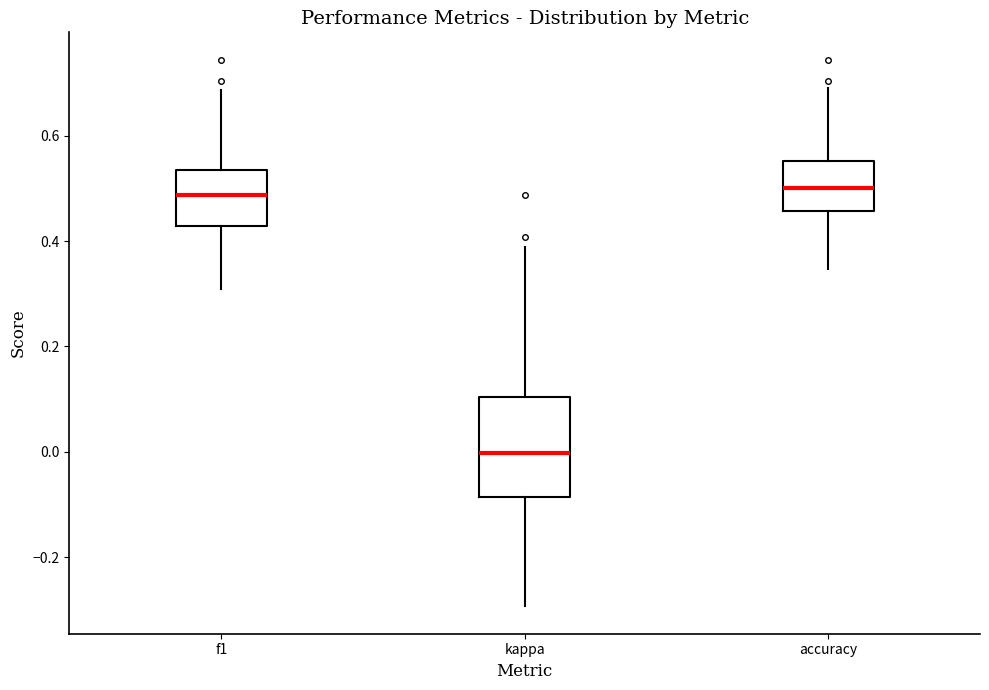

Comparing the boxes themselves (not the whiskers), which one is the tallest?

kappa